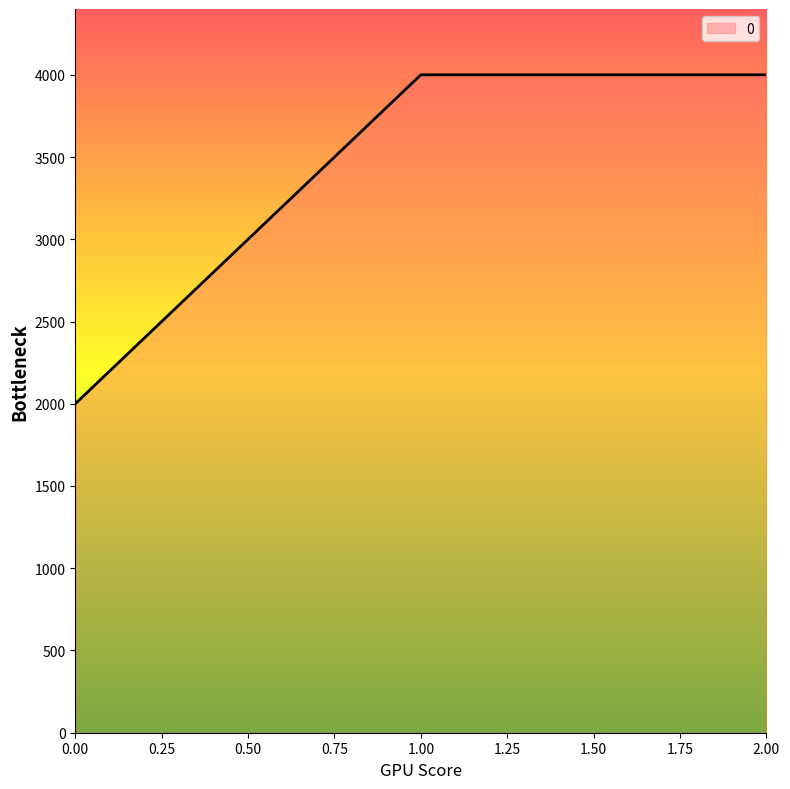

How many values are below 4000?

1